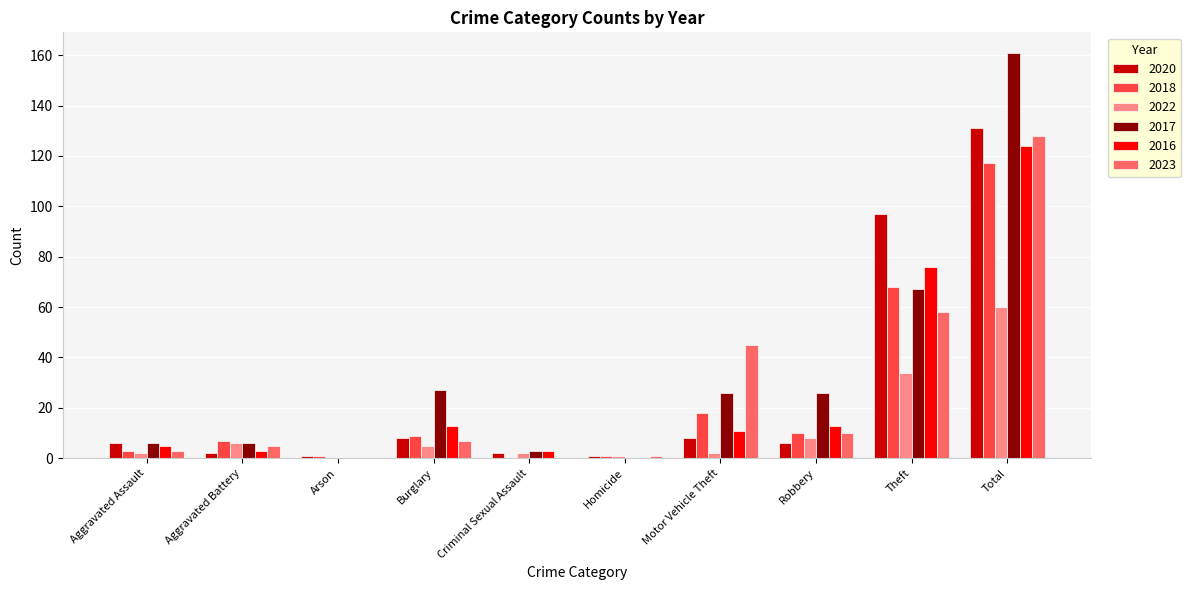

Where is 2016 nearest to the value 62?

Theft